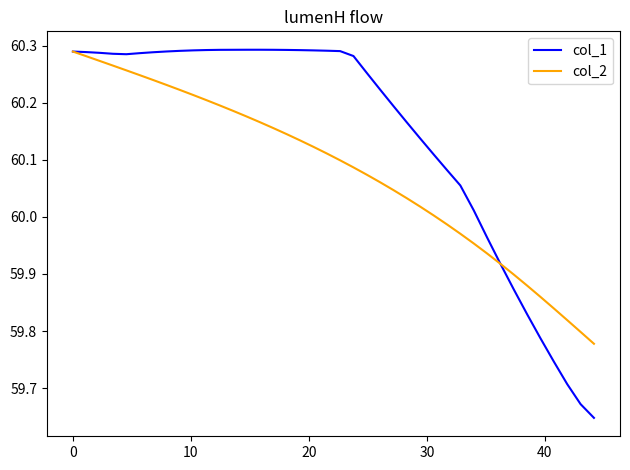

Which series has the largest range (max minus min)?

col_1